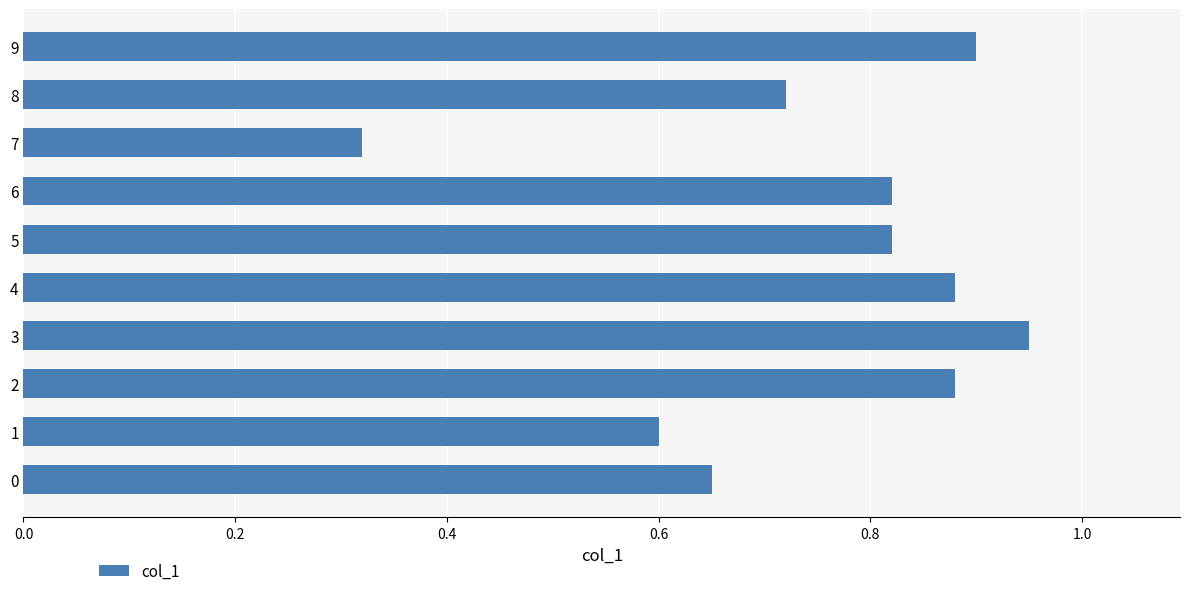

Which label corresponds to the smallest value in the chart?

7